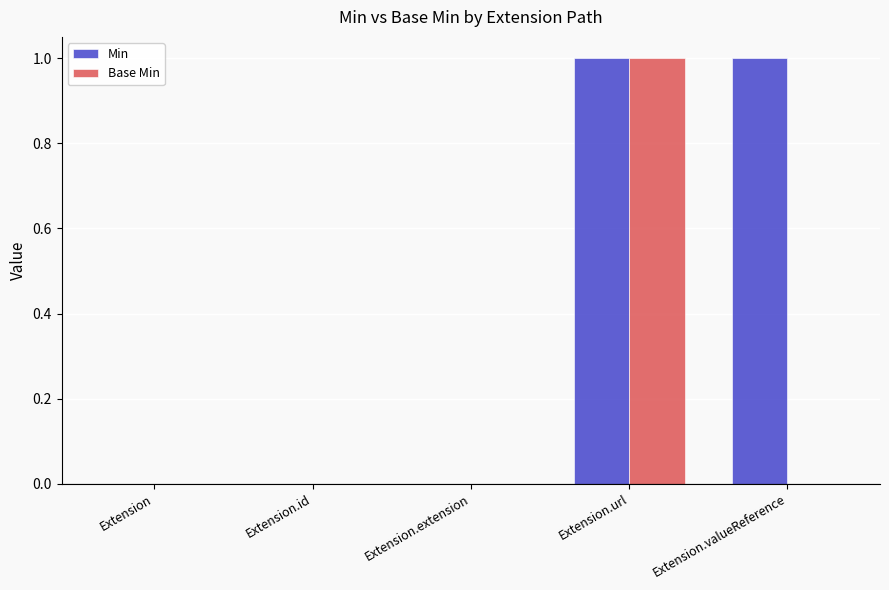

Count the number of data series in this chart.

2